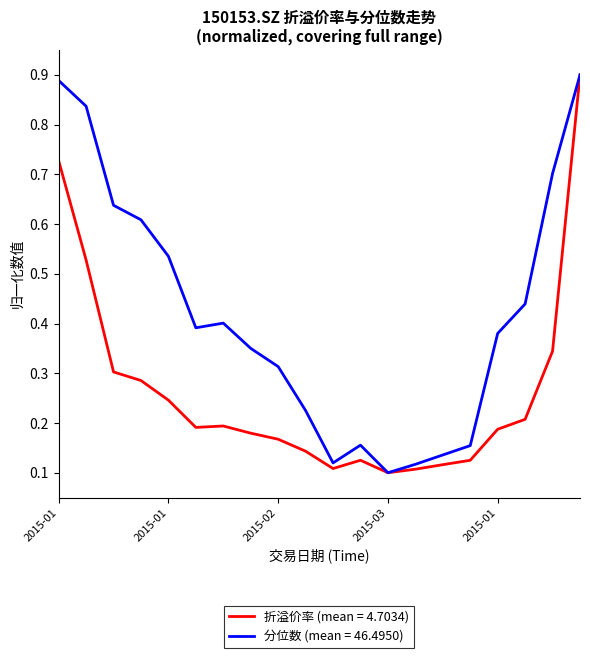

Does the chart display data point markers on the line(s)?

No